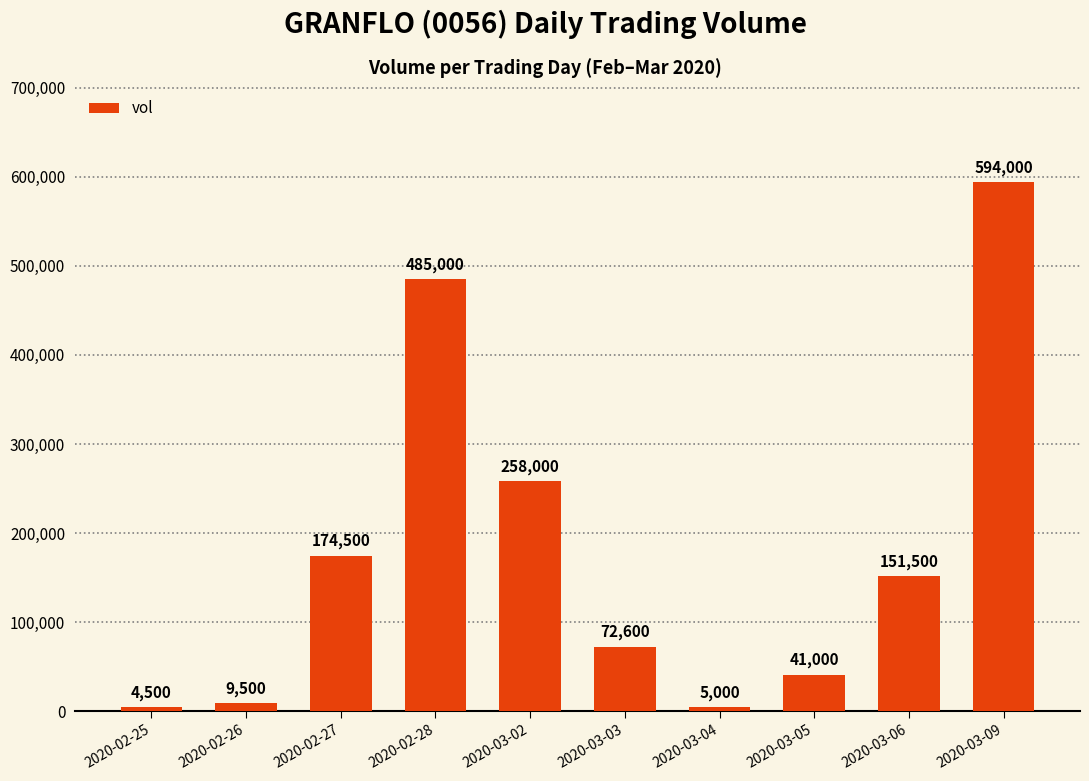

How many values are below 151500?

5